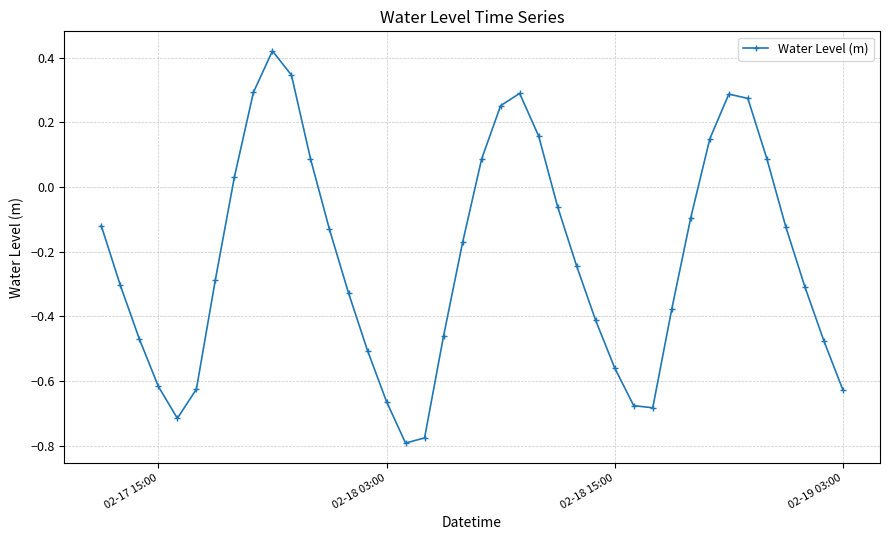

What is the sum of all values?

-8.8